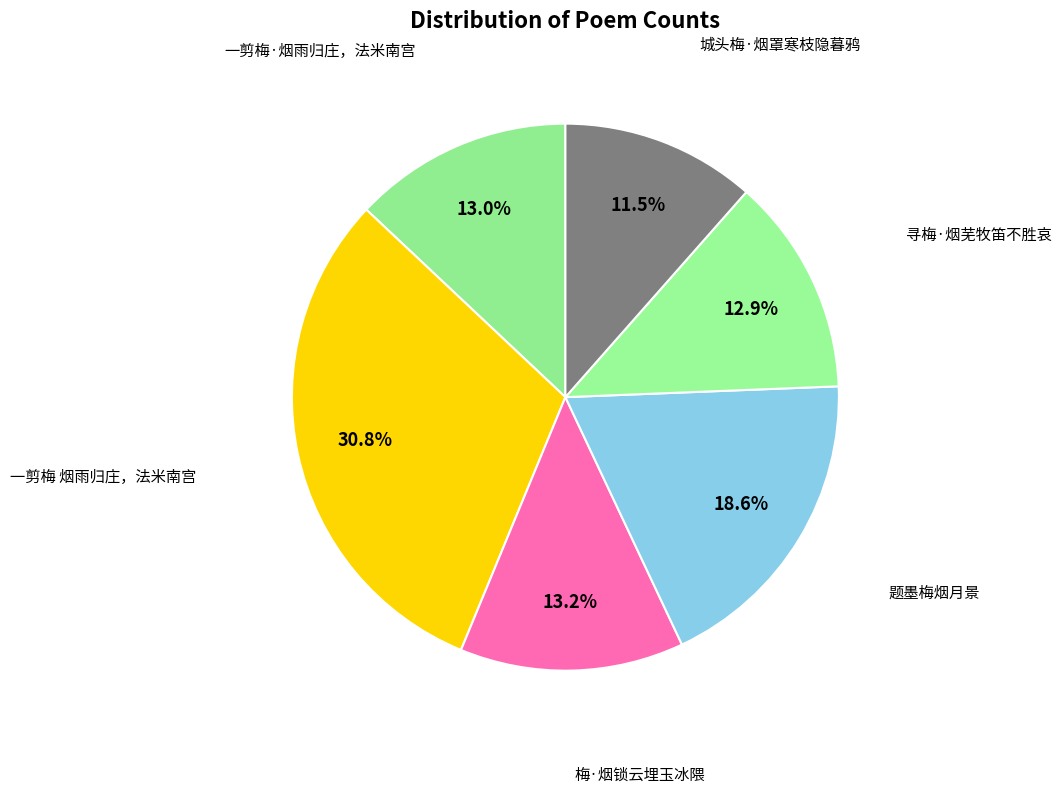

Which slice is the smallest?

城头梅·烟罩寒枝隐暮鸦